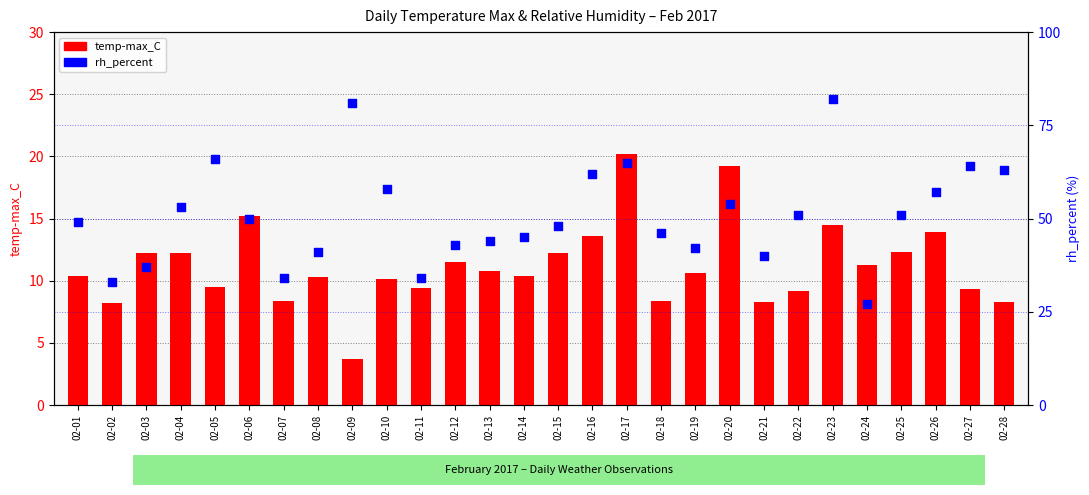

Which series contains the lowest Y value?

temp-max_C